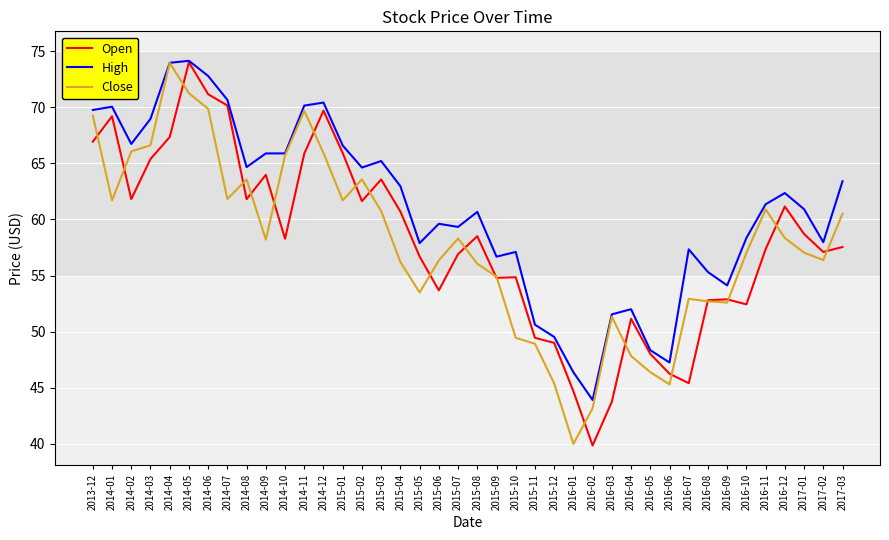

What position from the left is 2016-10?

35